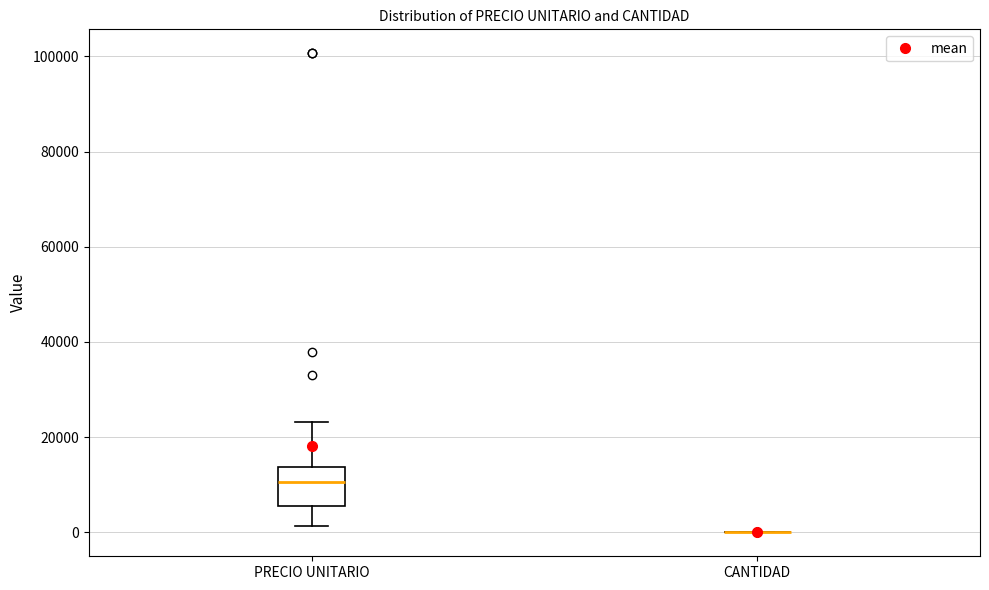

Reading left to right, read every box against the y-axis: the position of its median line, the range the box covers, and the ends of its whiskers. The values are not printed on the chart, so give them approximately, as read against the axis.

PRECIO UNITARIO: median 10000, box 6000 to 14000, whiskers 2000 to 24000
CANTIDAD: box collapsed to a line at 0, whiskers 0 to 0